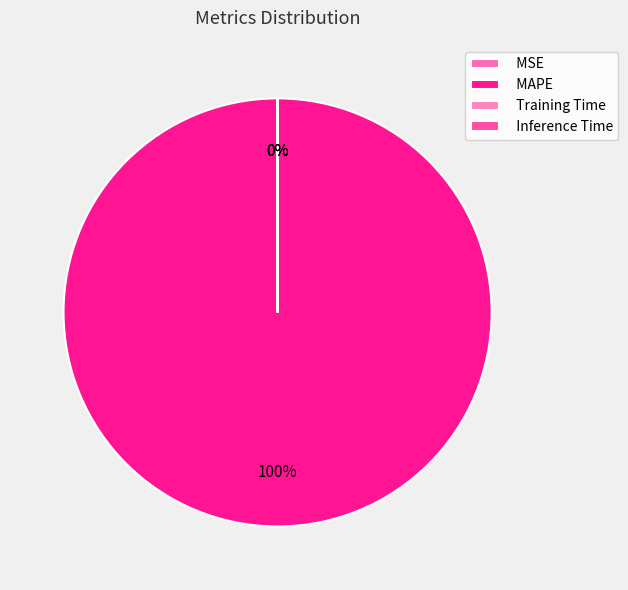

Which category has the biggest portion of the pie?

MAPE